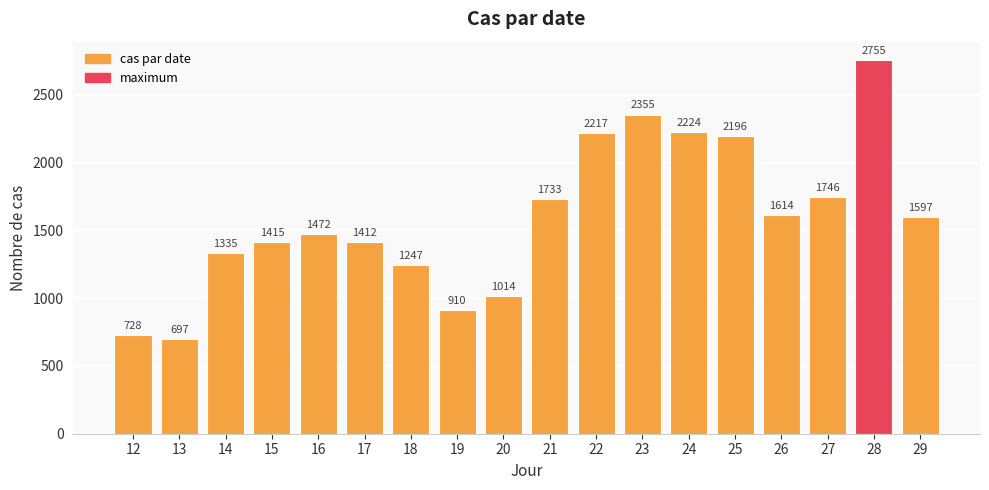

What is the smallest value displayed?

697